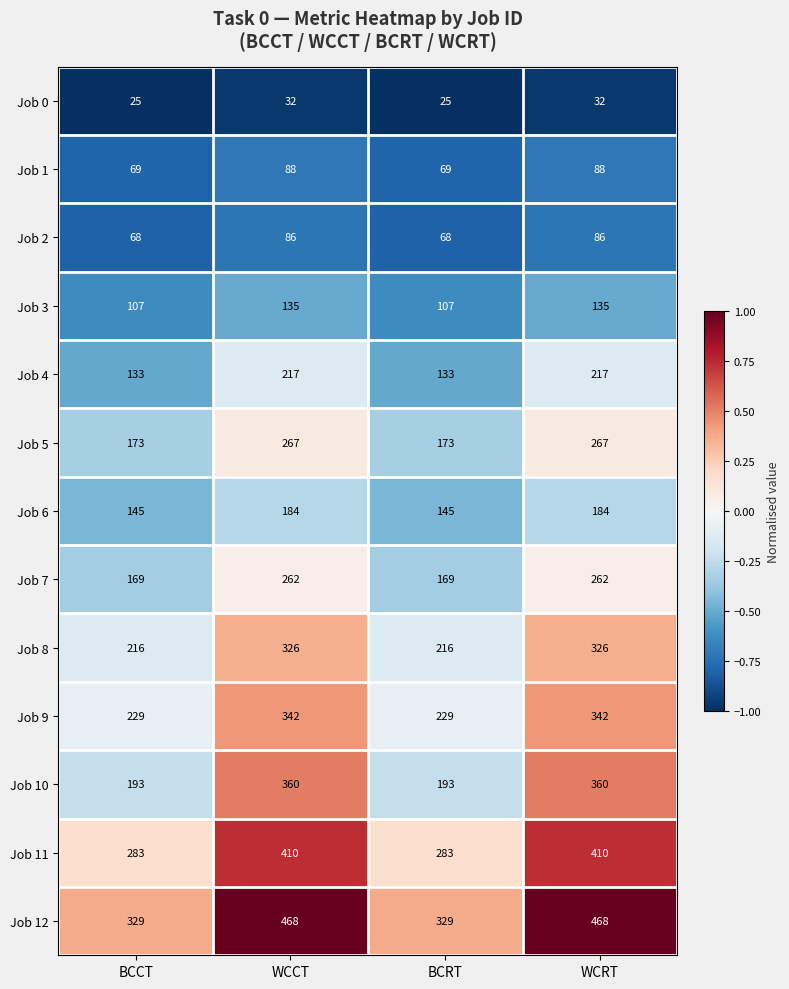

Which series has the largest total across all categories?

Job 12